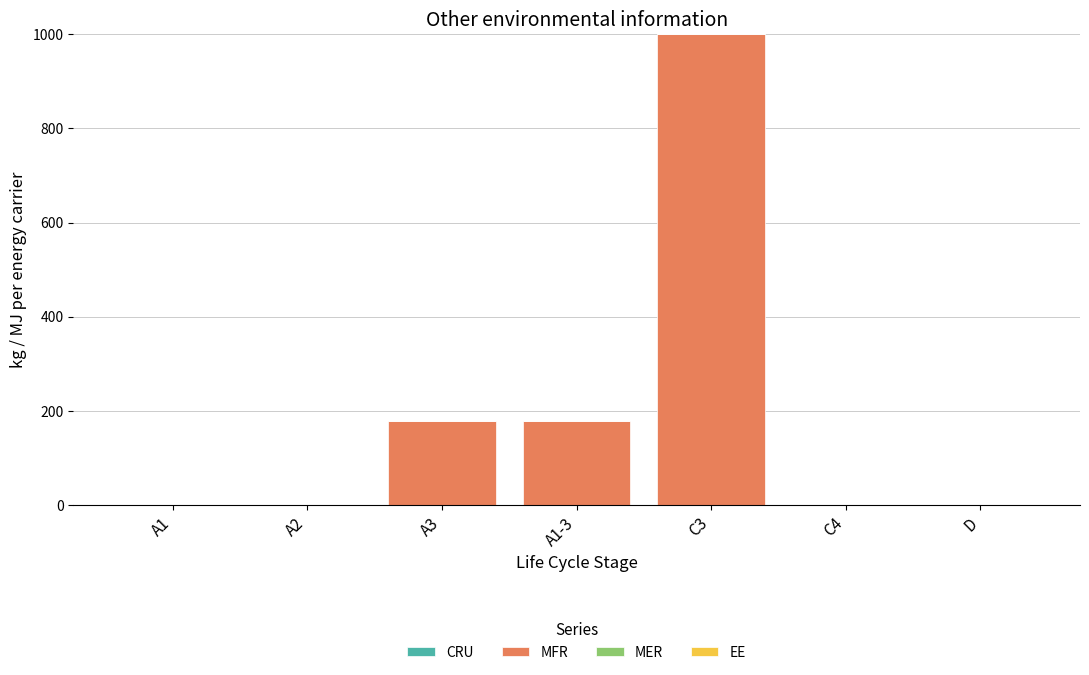

Are the bars grouped side by side (vs. stacked)?

No